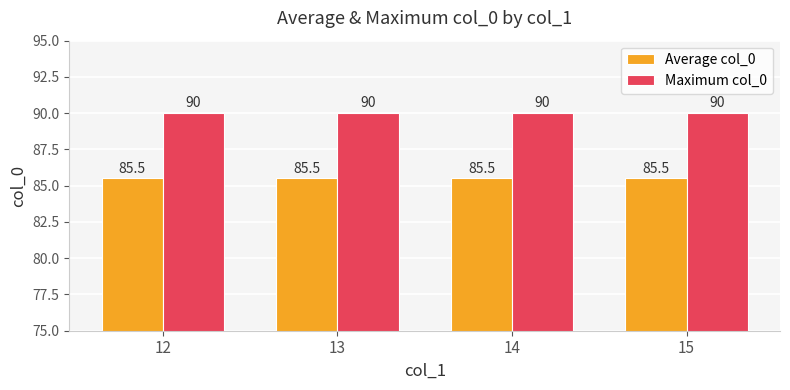

What is the value of the Average col_0 bar at the 3rd from the left?

85.5